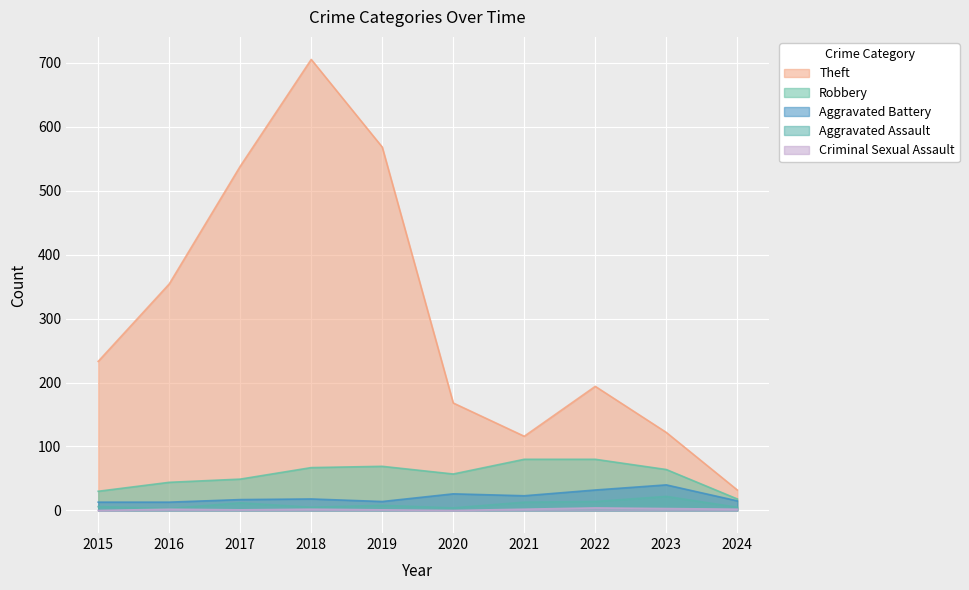

How many data points does each series have?

10